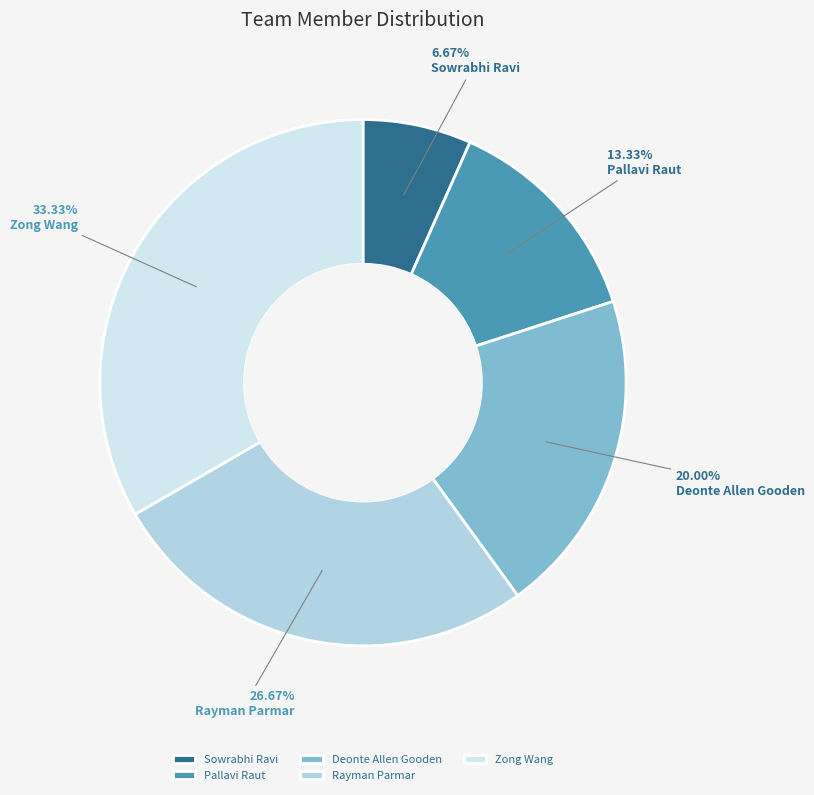

Is Sowrabhi Ravi the majority of the pie?

No